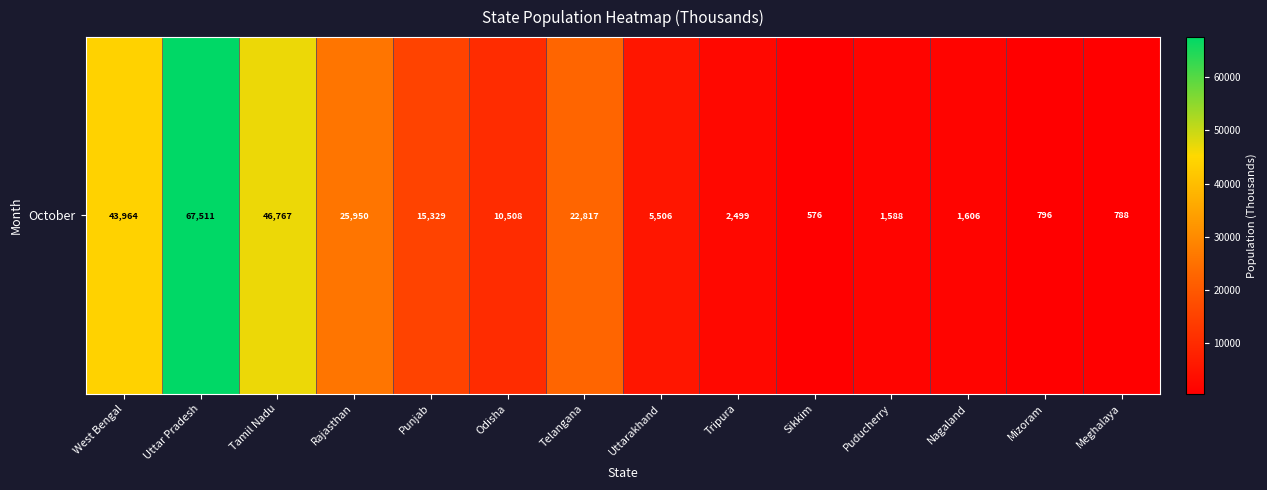

What is the sum of the values at Sikkim and Odisha?

11084